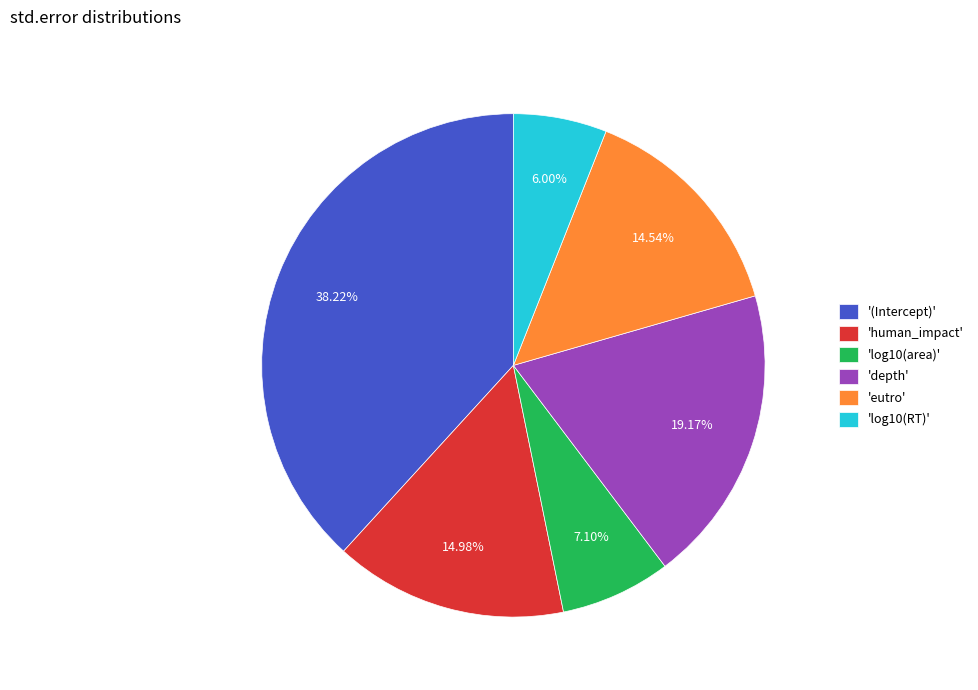

Which category has the biggest portion of the pie?

'(Intercept)'